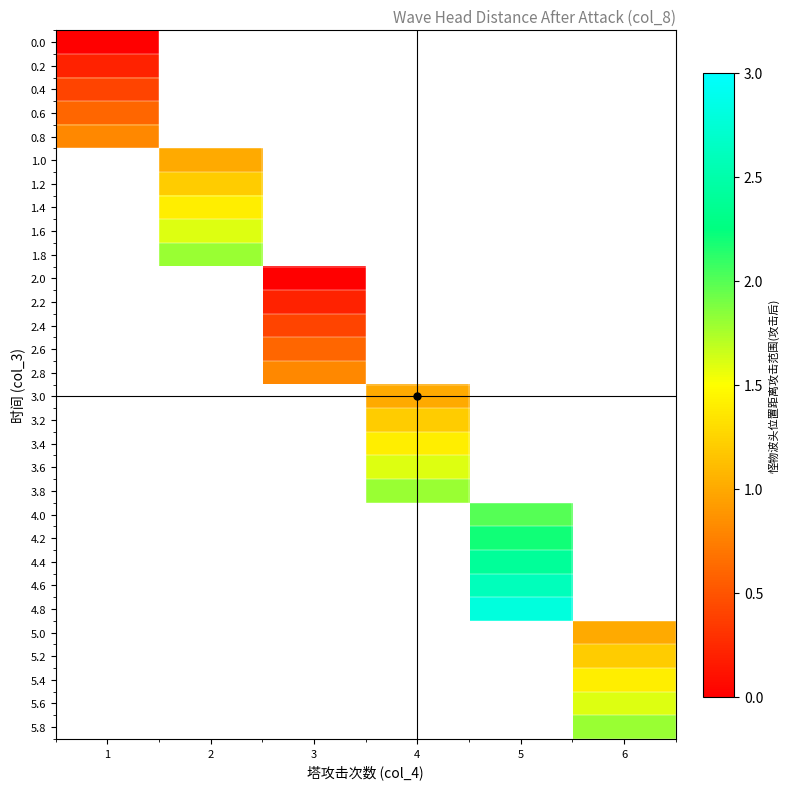

What is the lowest value of the 0.8 series?

0.8